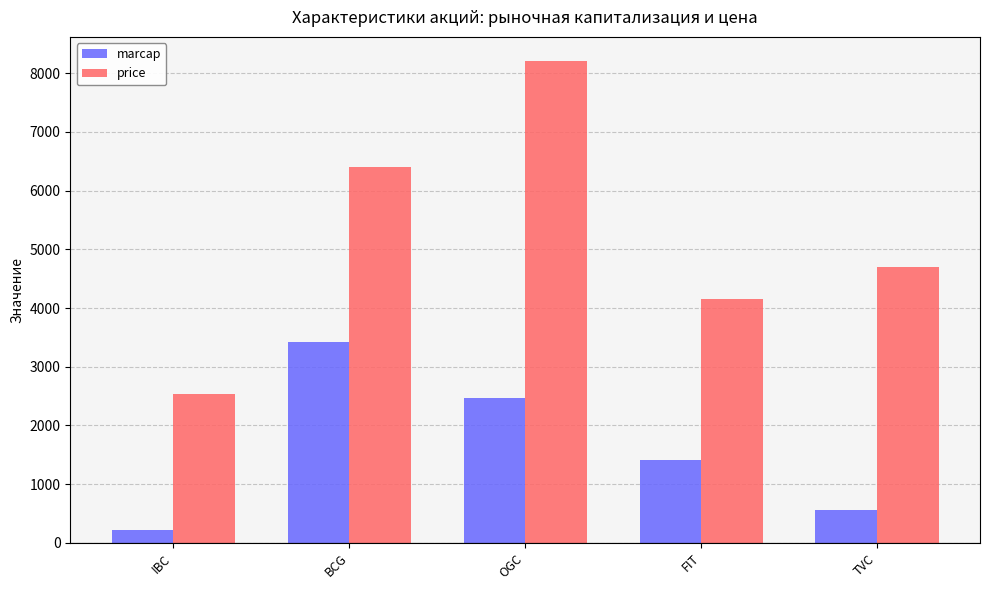

Rank the series by their maximum value, from highest to lowest.

price, marcap